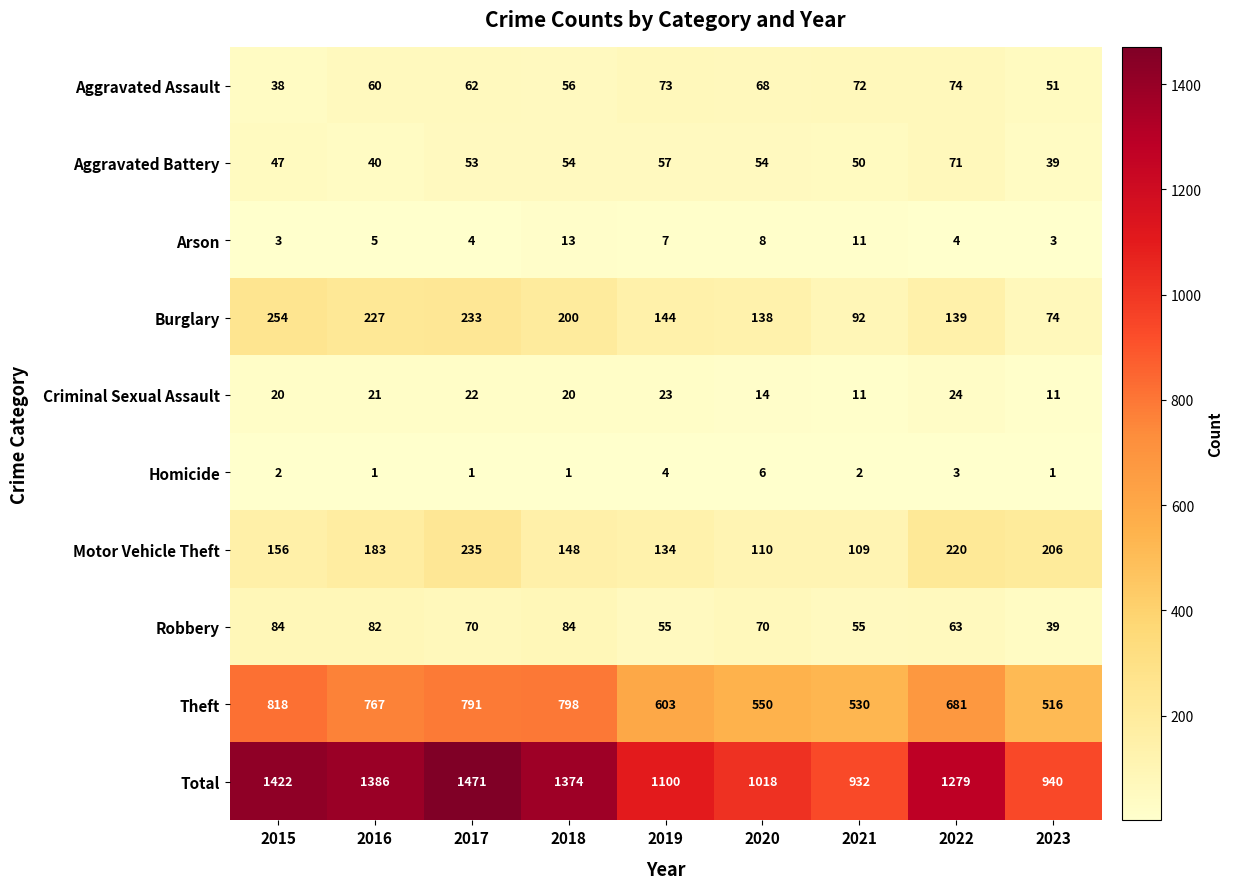

Which series has the largest range (max minus min)?

Total